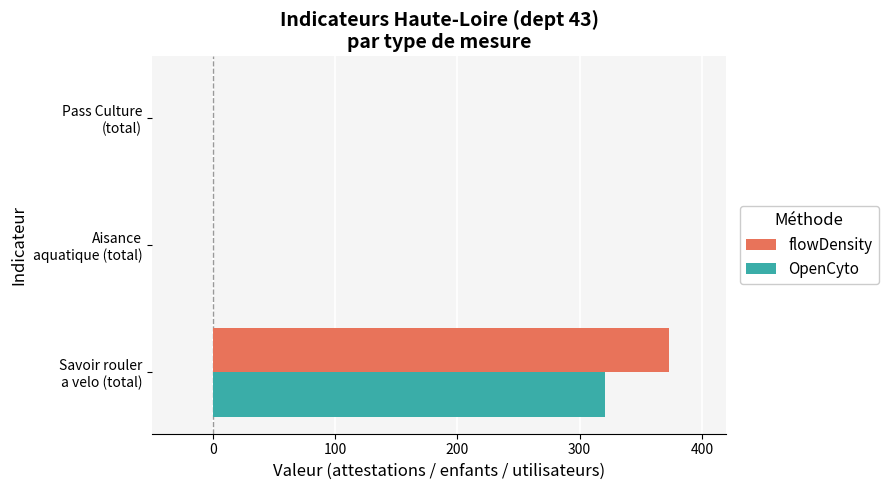

What is the sum of all flowDensity values?

373